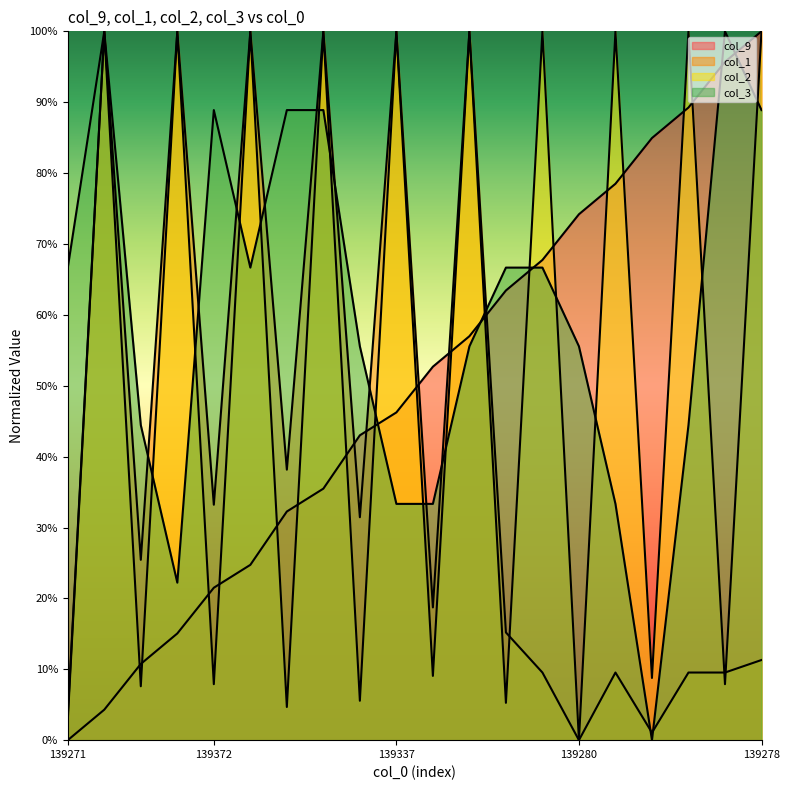

Where is the first local maximum for col_3?

139326